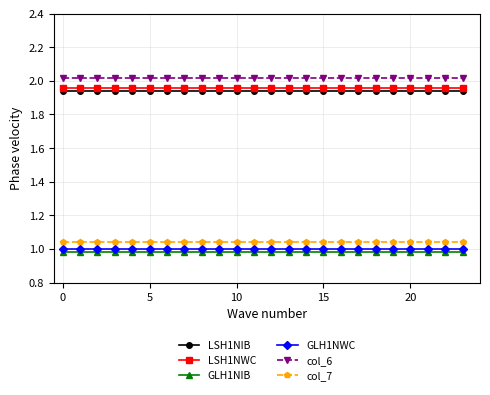

True or false: GLH1NIB and col_7 cross at least once.

False